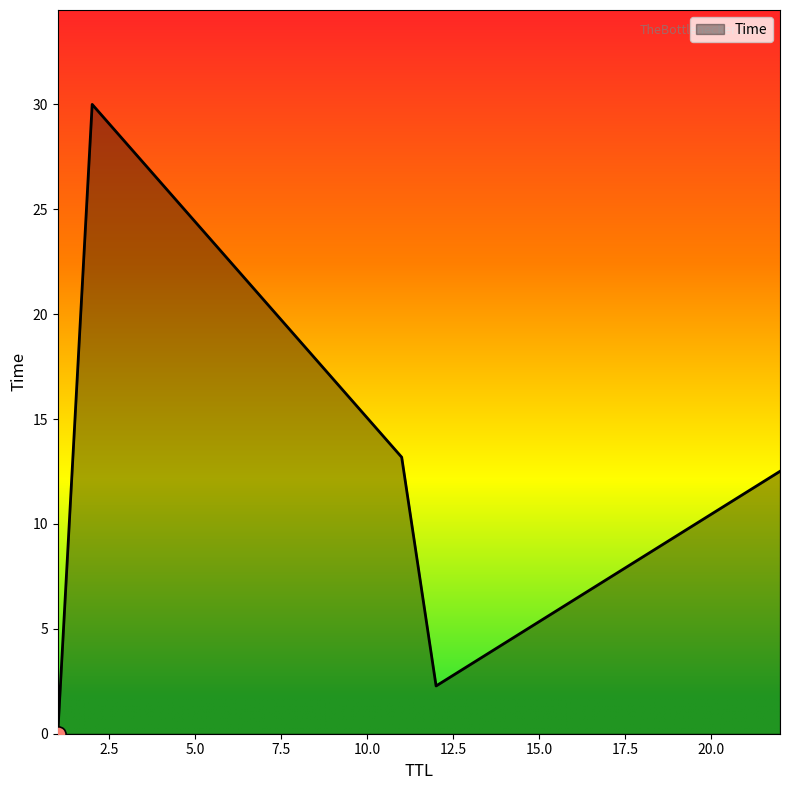

True or false: there are more than 0 points higher than both neighbors.

True